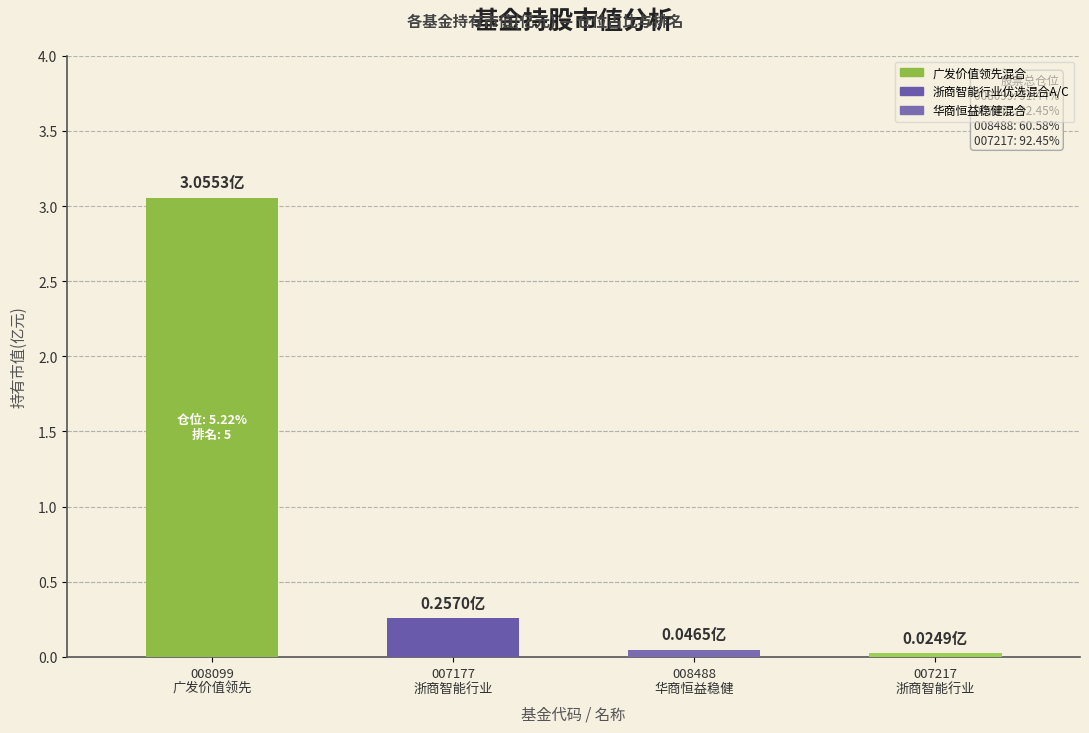

True or false: the data shows 0.0 at 华商恒益稳健混合.

True